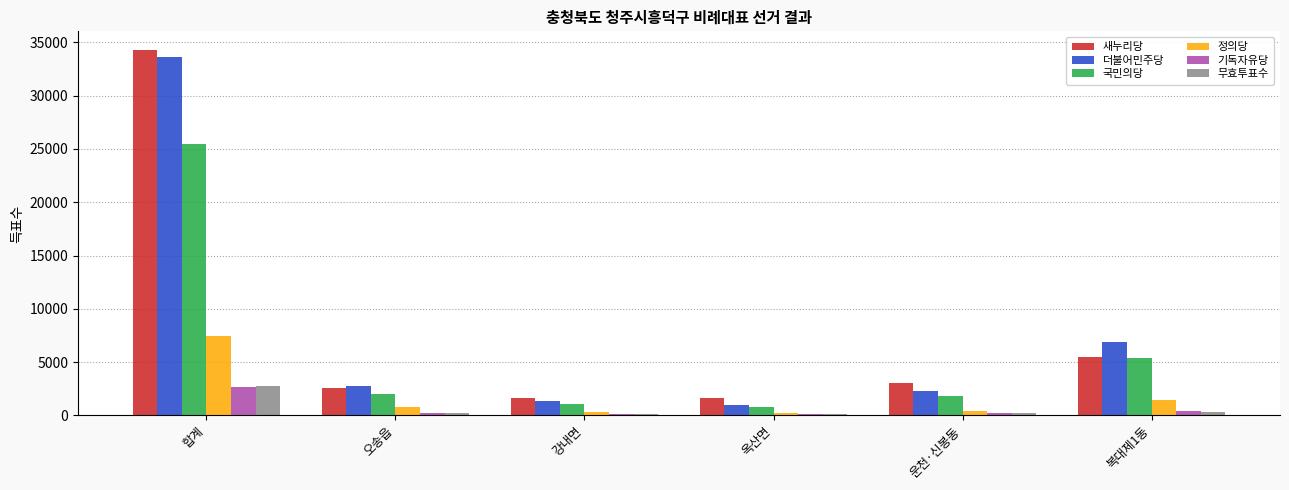

The value of 새누리당 at 오송읍 is 2536. True or false?

True